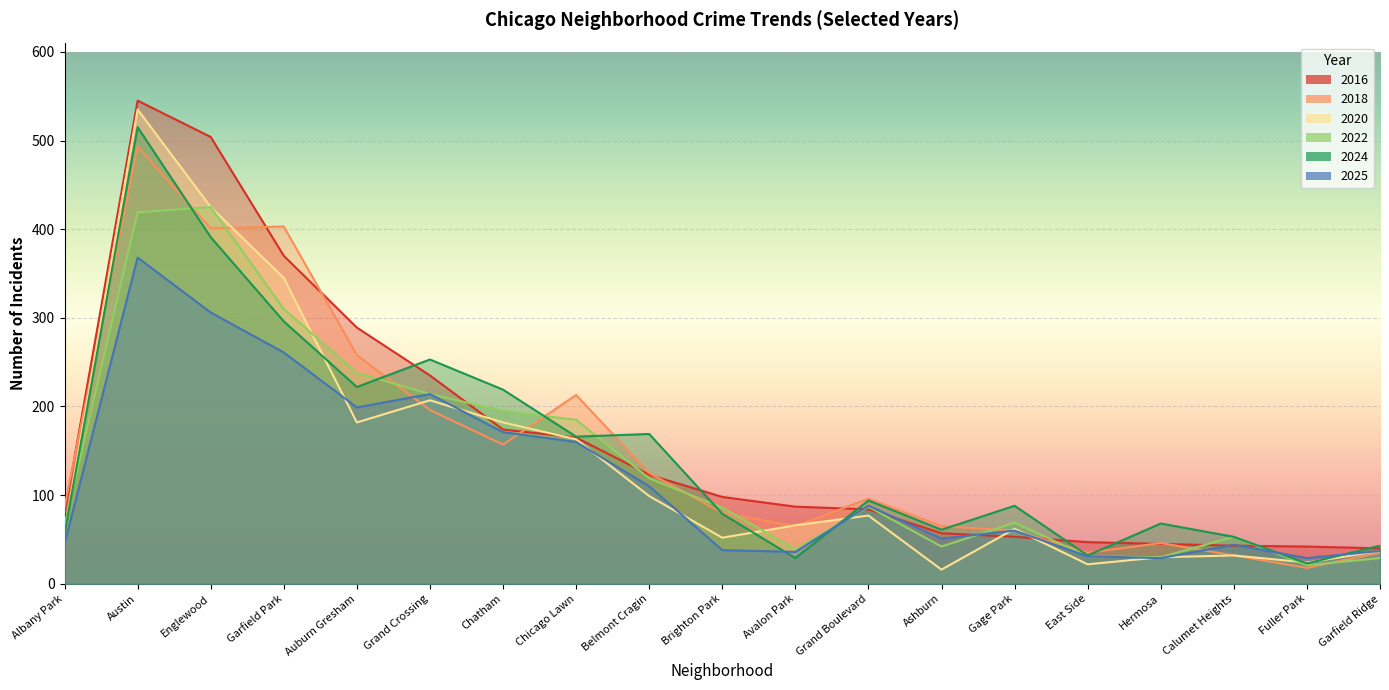

Between Grand Boulevard and Calumet Heights, which is larger?

Grand Boulevard